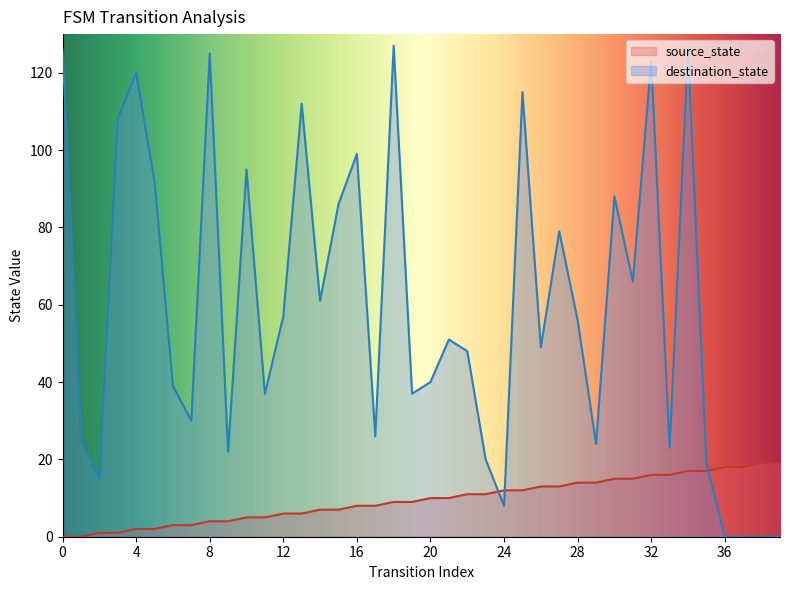

How many values in destination_state are above zero?

36